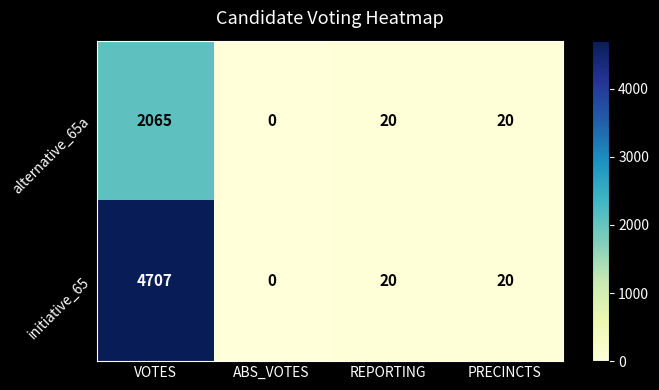

What is the difference between the maximum and minimum values in the alternative_65a series?

2065